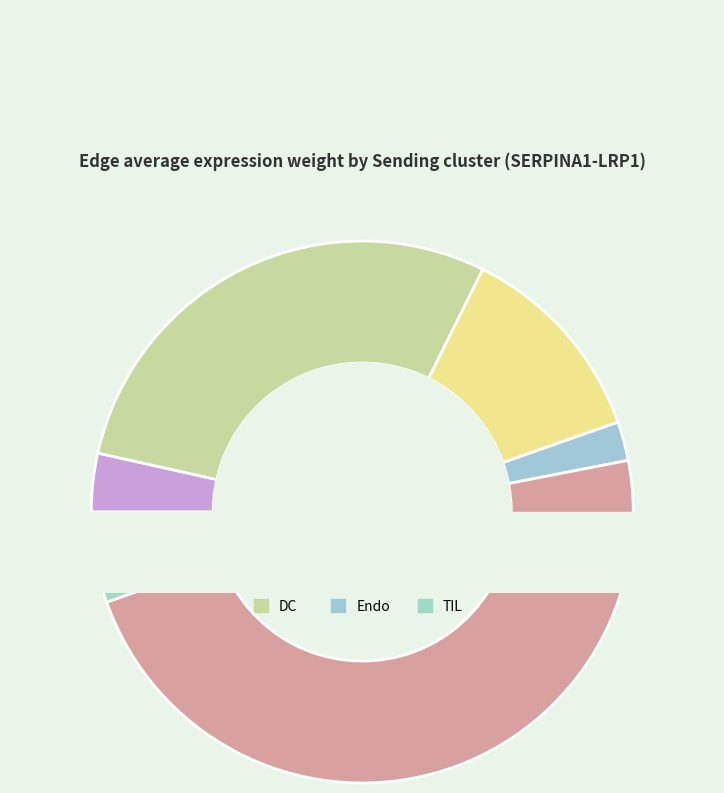

To the nearest percent, what percentage of the pie is CAF?

3%